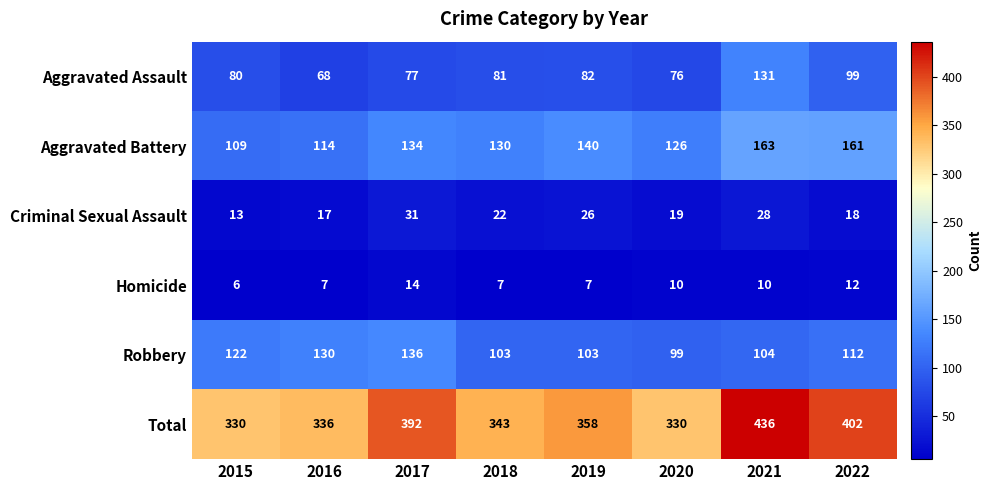

What is the sum of all Total values?

2927